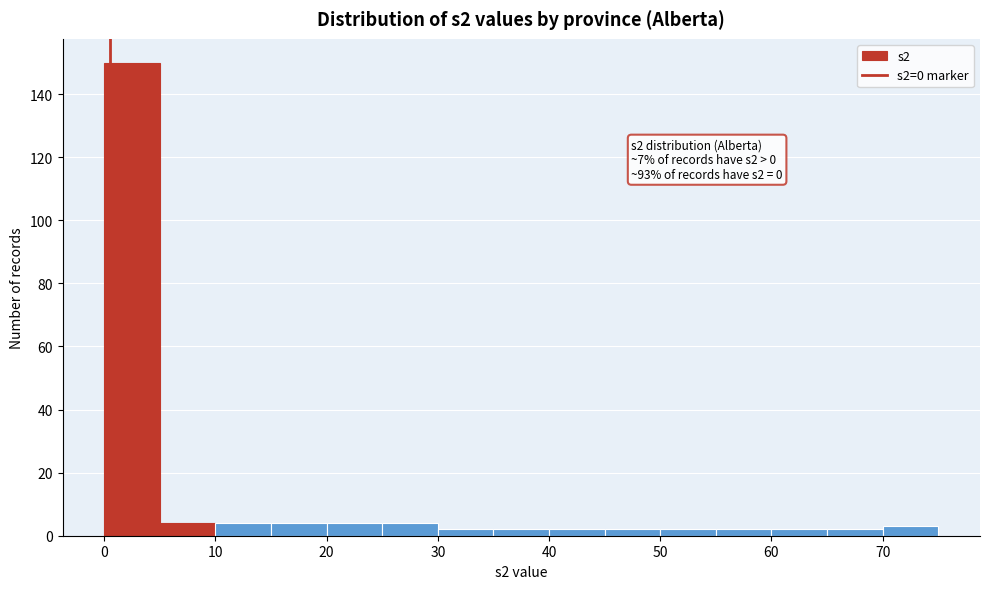

Over which range of the x-axis is the bar tallest?

0 to 5